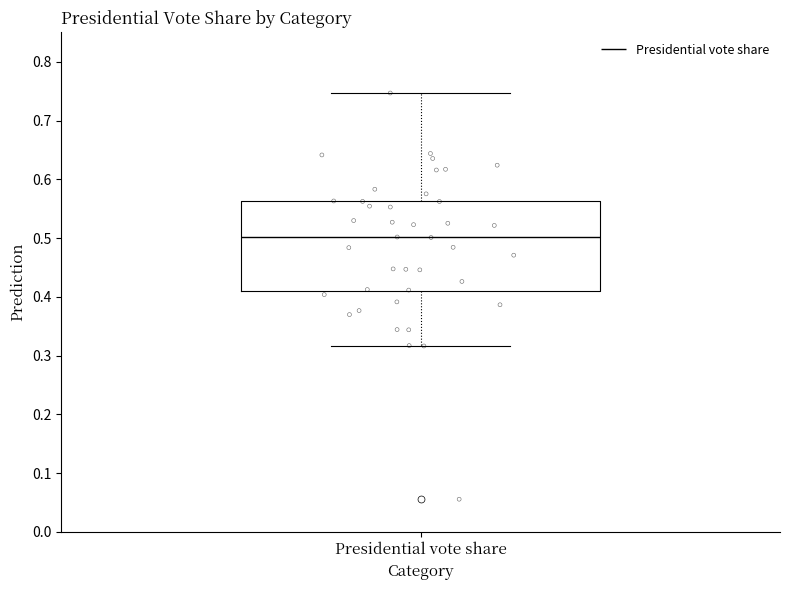

Read this box plot against the y-axis: the position of the median line, the range covered by the box, and the ends of both whiskers. The values are not printed on the chart, so give them approximately, as read against the axis.

median 0.50, box 0.41 to 0.56, whiskers 0.32 to 0.75